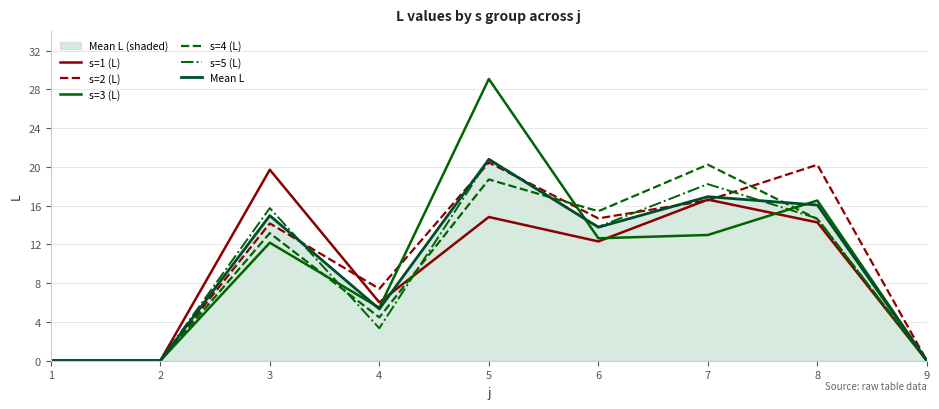

Is the value of s=3 (L) at 1 greater than the value of Mean L at 7?

No